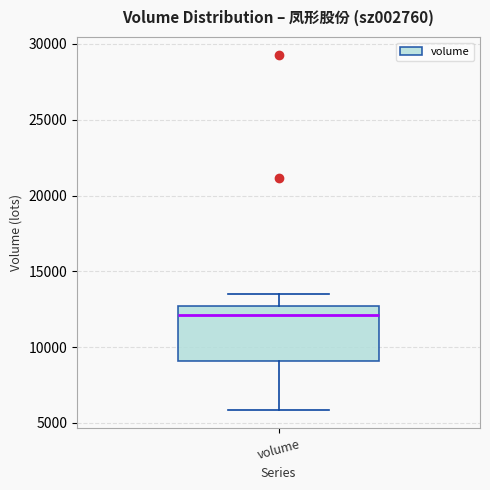

Read this box plot against the y-axis: the position of the median line, the range covered by the box, and the ends of both whiskers. The values are not printed on the chart, so give them approximately, as read against the axis.

median 12000, box 9000 to 12500, whiskers 6000 to 13500